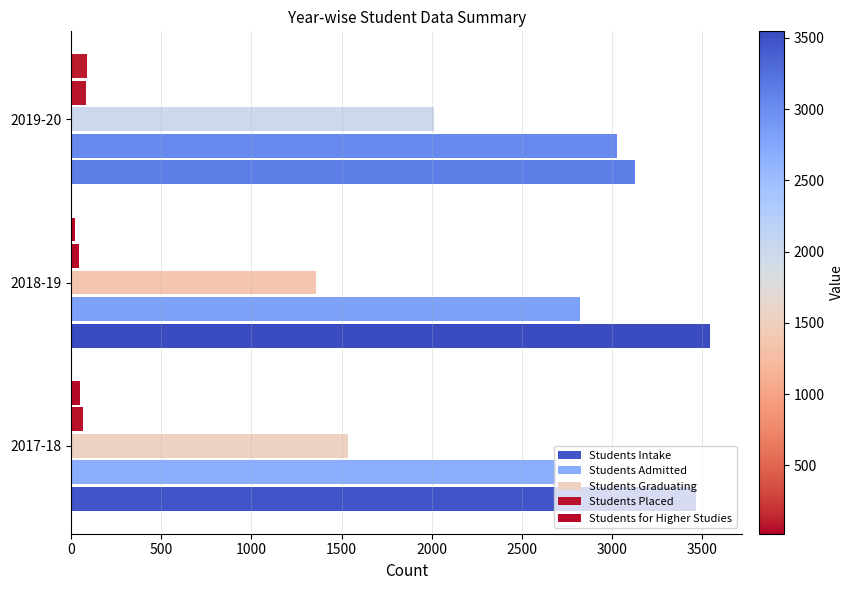

Count the number of data series in this chart.

5